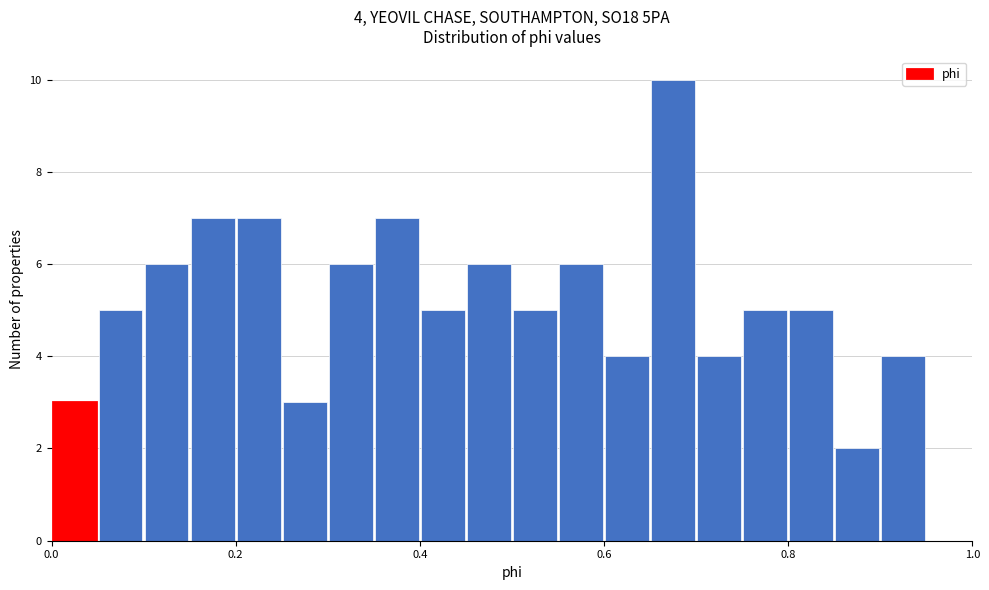

Around what value on the x-axis is the tallest bar? Give the approximate position of its centre, as read against the axis.

0.68